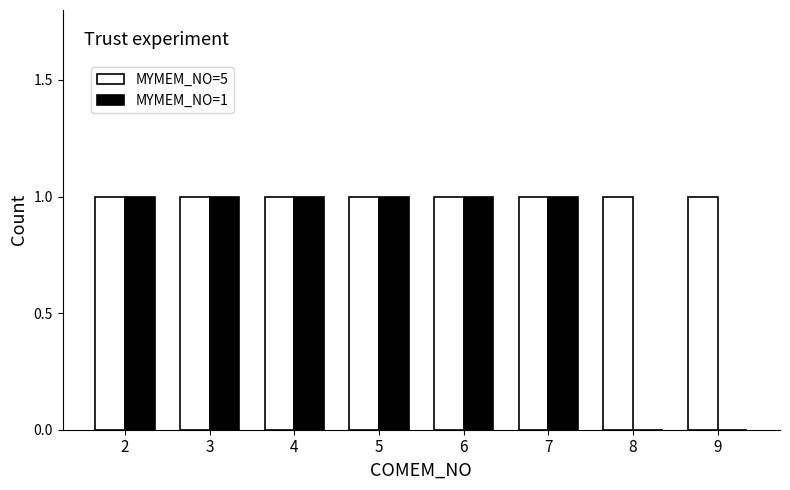

Are the bars grouped side by side (vs. stacked)?

Yes